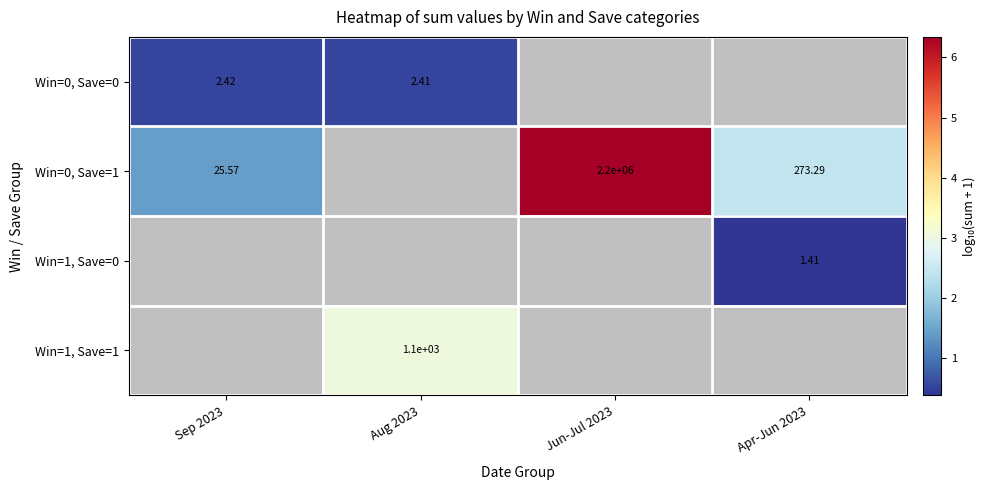

The Win=1, Save=0 series shows 0.2 at Apr-Jun 2023. True or false?

False